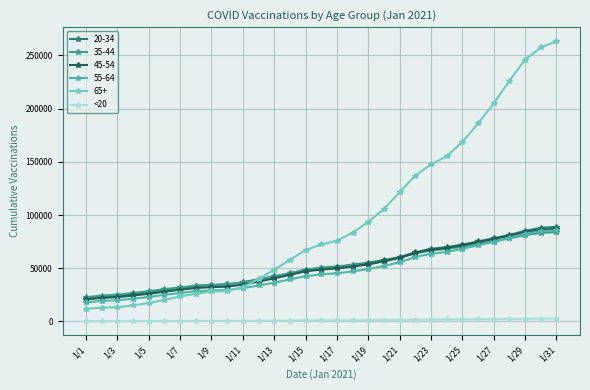

Which series has the widest spread of values?

65+